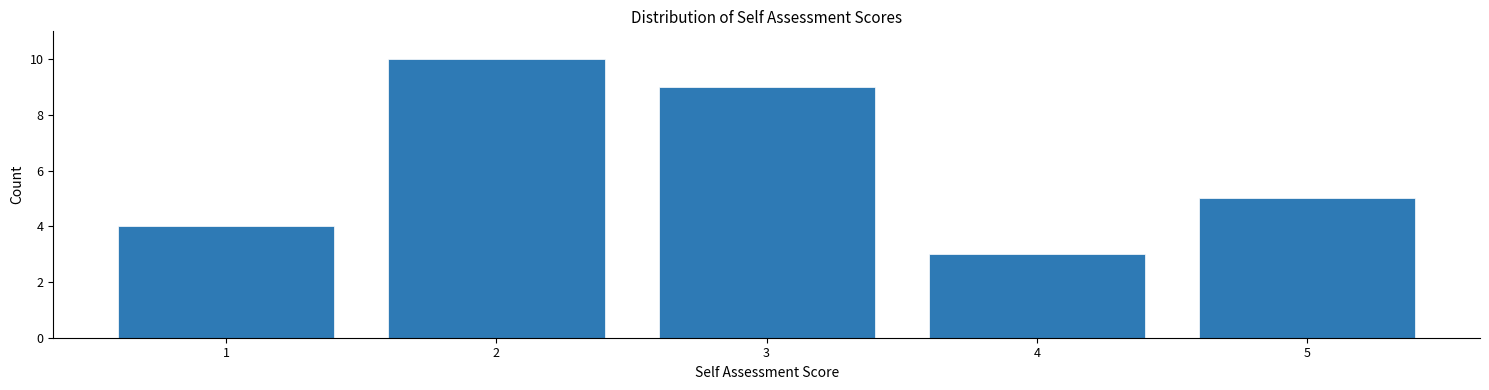

Reading left to right, transcribe this chart: for each bar, give the range it covers on the x-axis and its height. The values are not printed on the chart, so give them approximately, as read against the axis.

0.5 to 1.5: 4
1.5 to 2.5: 10
2.5 to 3.5: 9
3.5 to 4.5: 3
4.5 to 5.5: 5